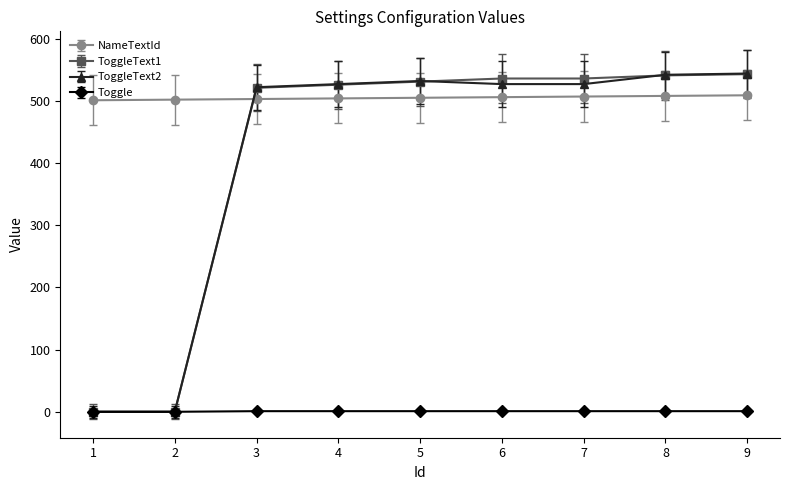

Which series has the largest range (max minus min)?

ToggleText2